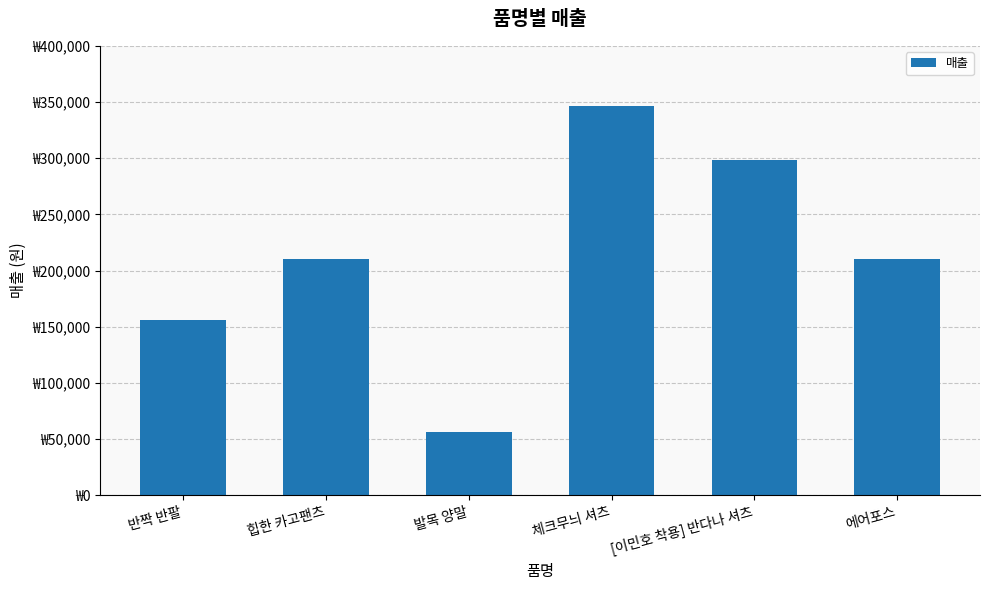

Which has a higher value, [이민호 착용] 반다나 셔츠 or 반짝 반팔?

[이민호 착용] 반다나 셔츠